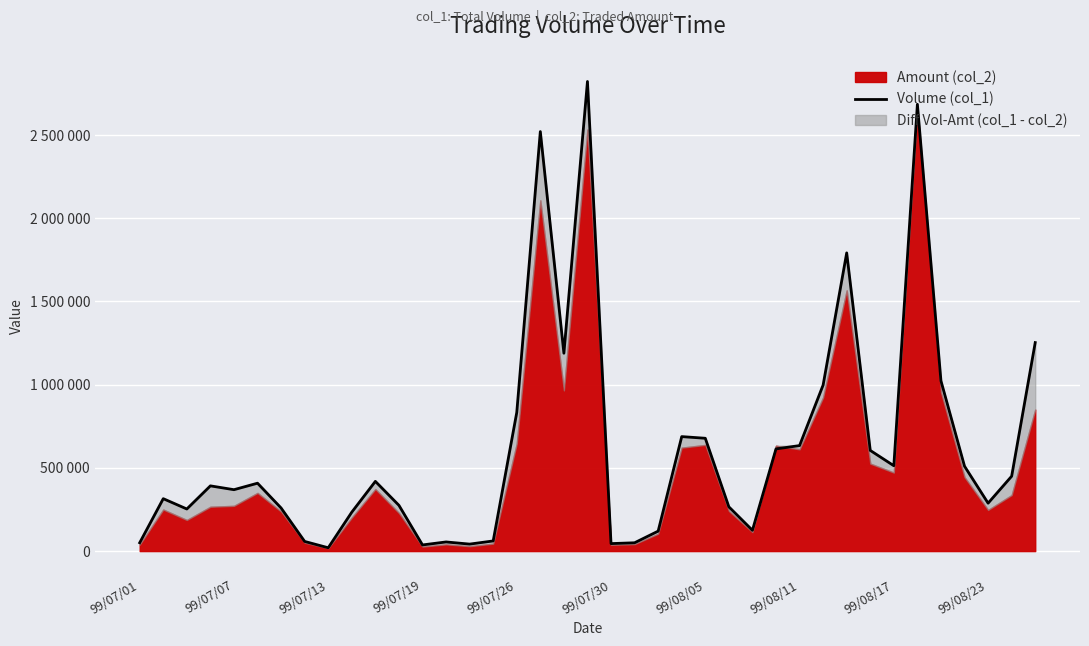

The value at 99/08/23 is 374854. True or false?

False